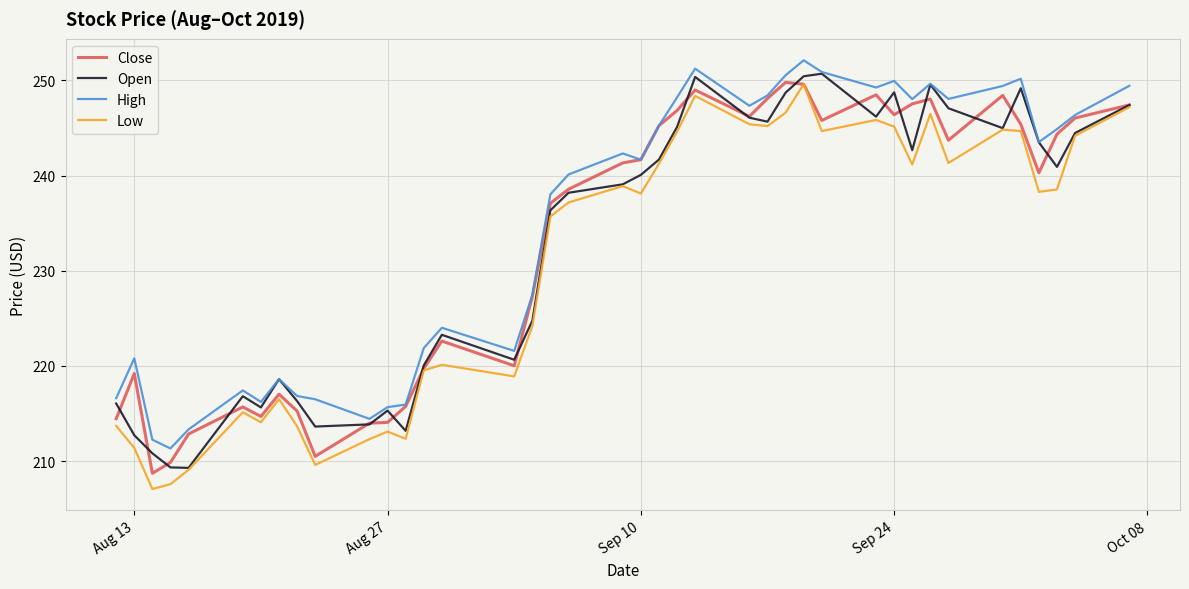

What is the highest value of the Low series?

249.6